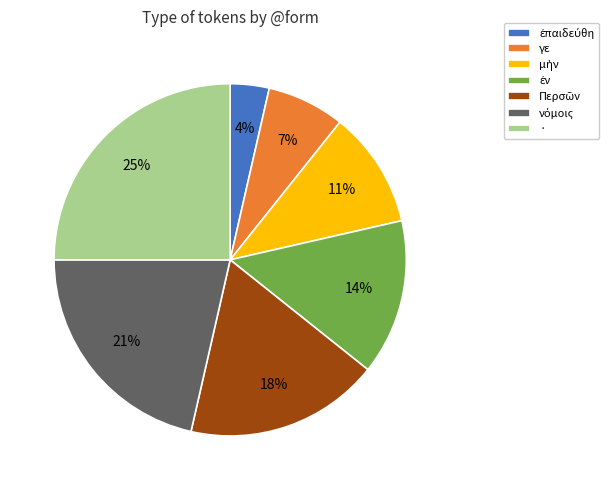

Which slice is the largest?

·